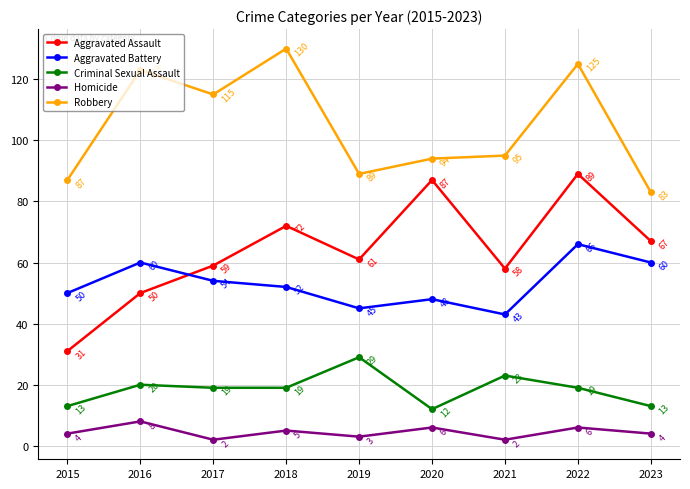

Rank the categories by Robbery value from highest to lowest.

2018, 2022, 2016, 2017, 2021, 2020, 2019, 2015, 2023